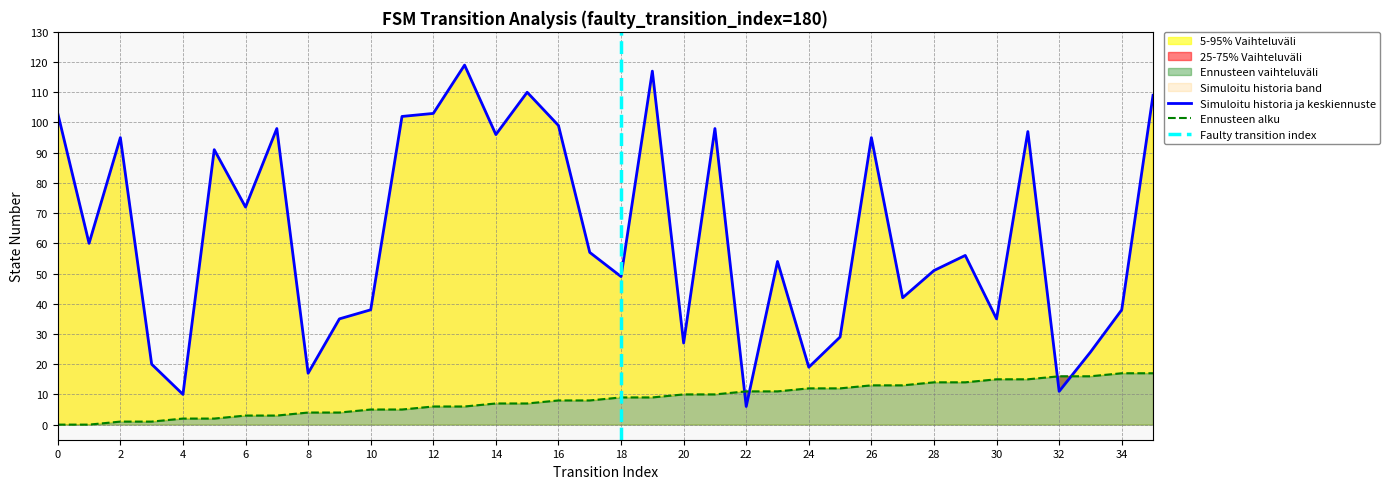

Reading left to right, what are all the values shown in this chart?

source_state: 0=0	1=0	2=1	3=1	4=2	5=2	6=3	7=3	8=4	9=4	10=5	11=5	12=6	13=6	14=7	15=7	16=8	17=8	18=9	19=9	20=10	21=10	22=11	23=11	24=12	25=12	26=13	27=13	28=14	29=14	30=15	31=15	32=16	33=16	34=17	35=17
destination_state: 0=103	1=60	2=95	3=20	4=10	5=91	6=72	7=98	8=17	9=35	10=38	11=102	12=103	13=119	14=96	15=110	16=99	17=57	18=49	19=117	20=27	21=98	22=6	23=54	24=19	25=29	26=95	27=42	28=51	29=56	30=35	31=97	32=11	33=24	34=38	35=109